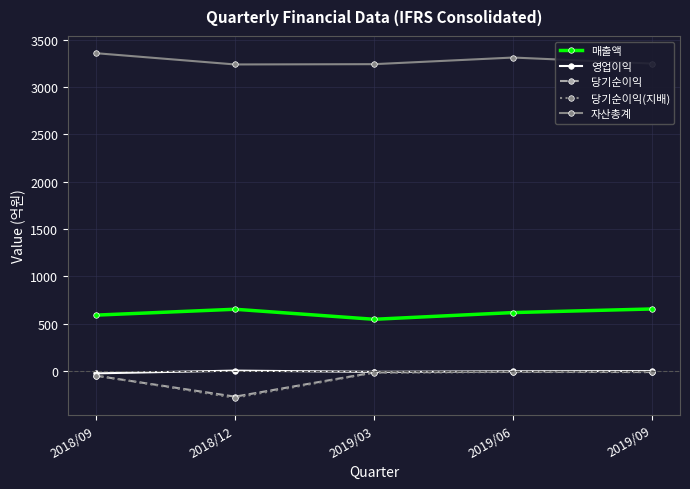

True or false: 자산총계 and 매출액 intersect in this chart.

False